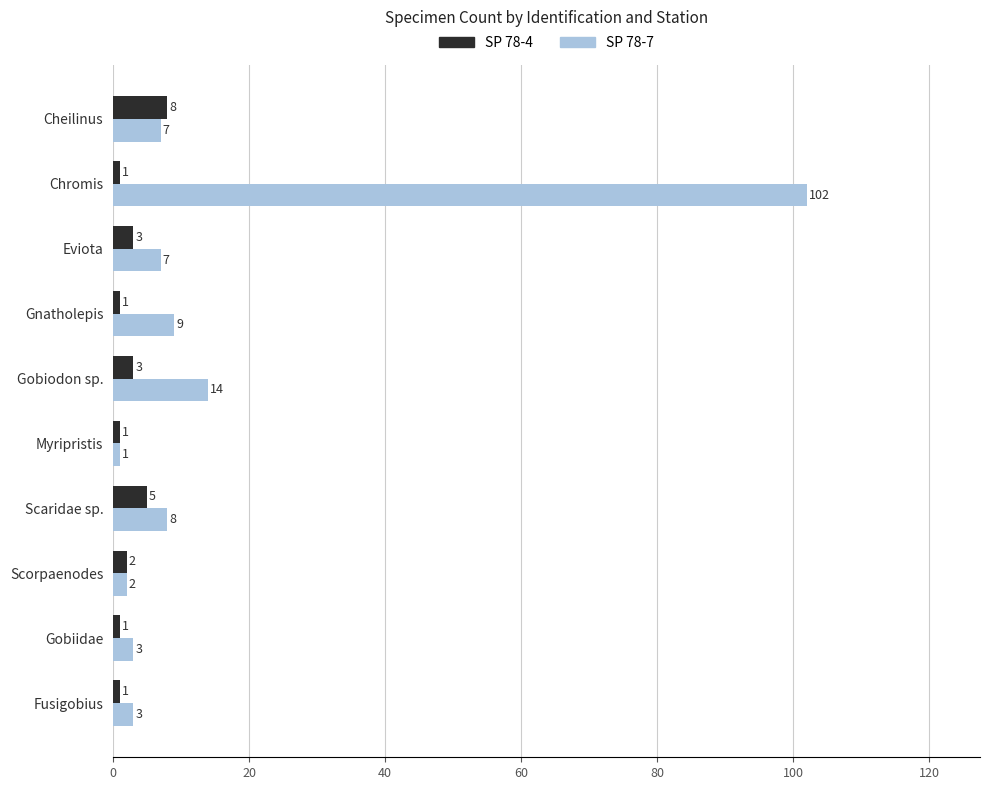

List the series in order of their overall mean, highest first.

SP 78-7, SP 78-4